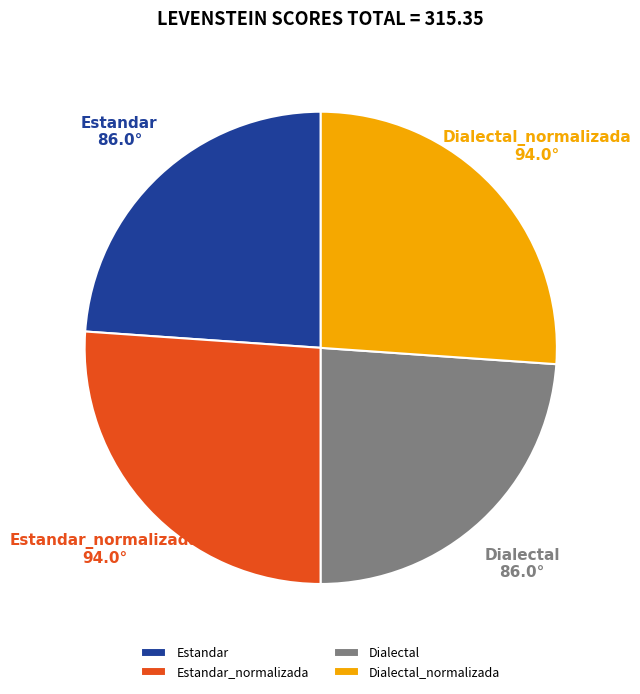

True or false: Estandar_normalizada accounts for 26% of the total.

True